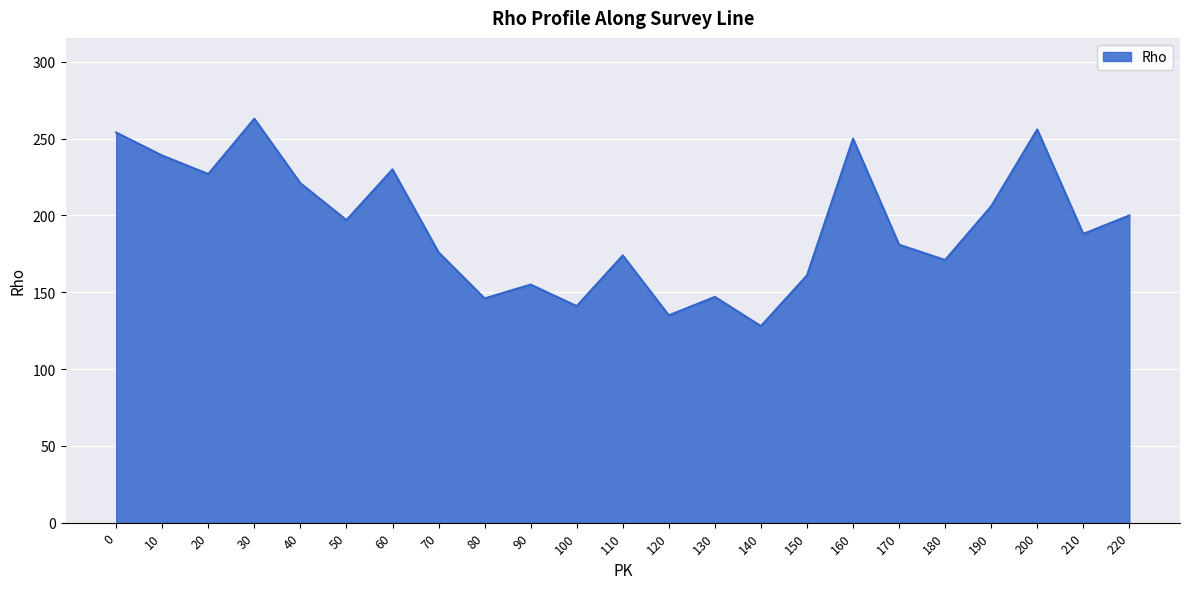

How many series are shown in this chart?

1